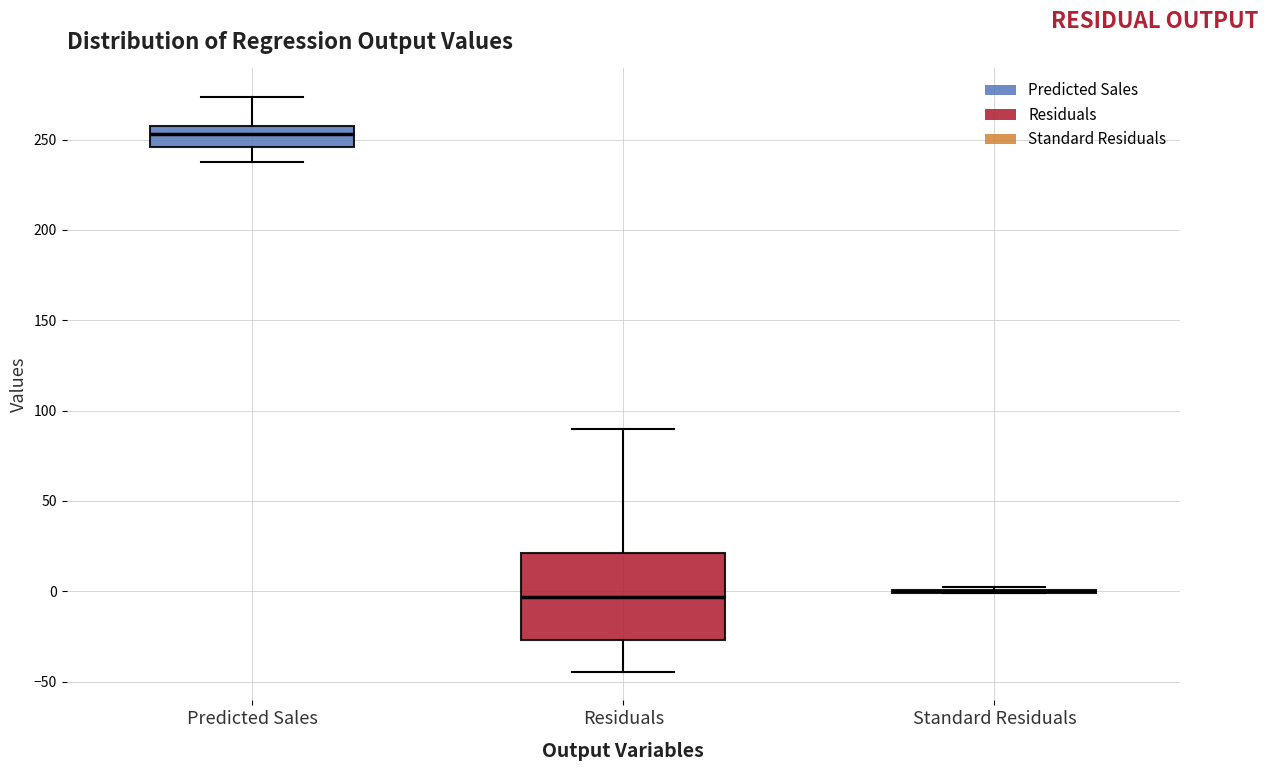

Comparing the boxes themselves (not the whiskers), which one is the tallest?

Residuals